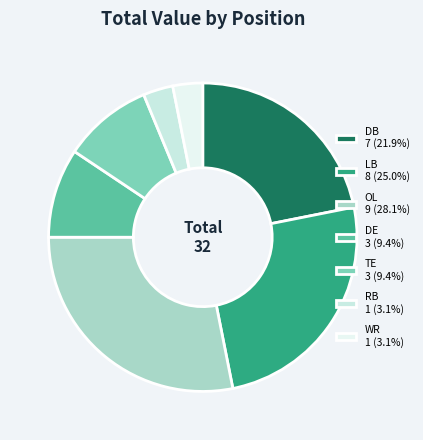

Approximately how many times larger is the value at DE compared to WR?

3.0